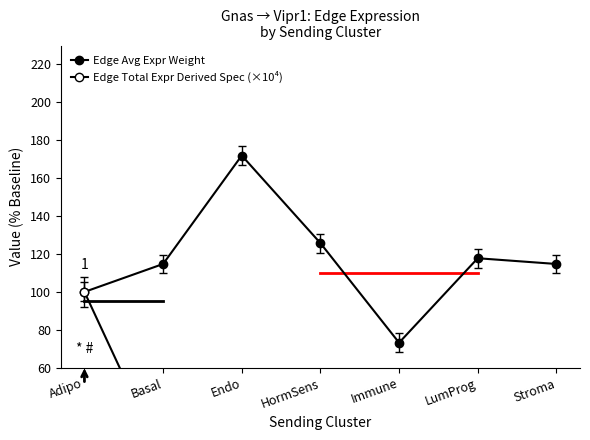

Count the number of data series in this chart.

2